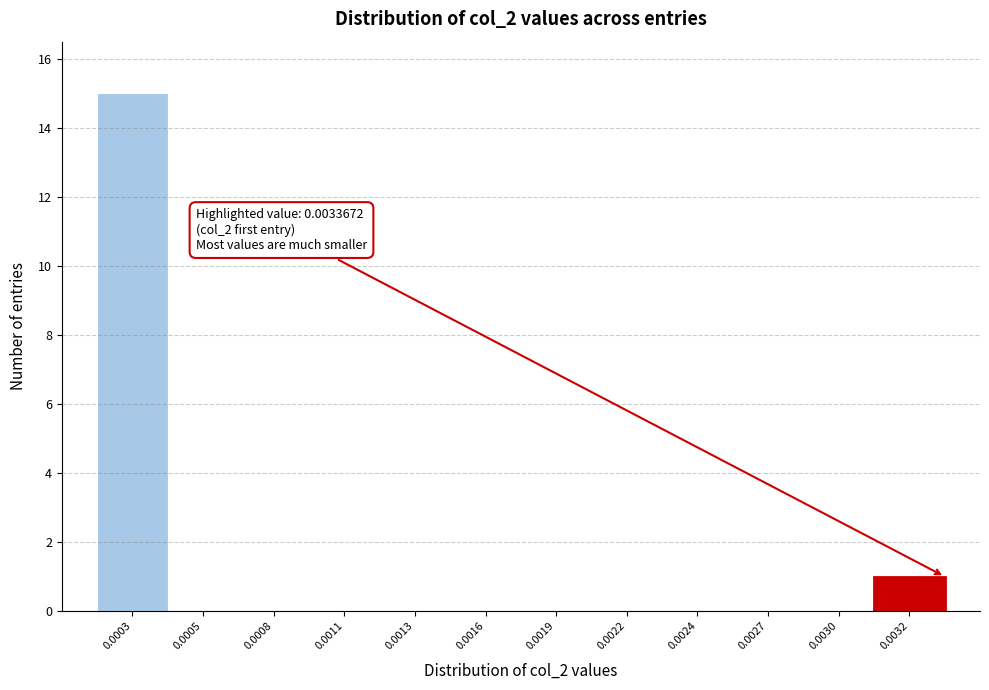

Reading left to right, transcribe all the data shown in this chart.

0.0003=15	0.0005=0	0.0008=0	0.0011=0	0.0013=0	0.0016=0	0.0019=0	0.0022=0	0.0024=0	0.0027=0	0.0030=0	0.0032=1